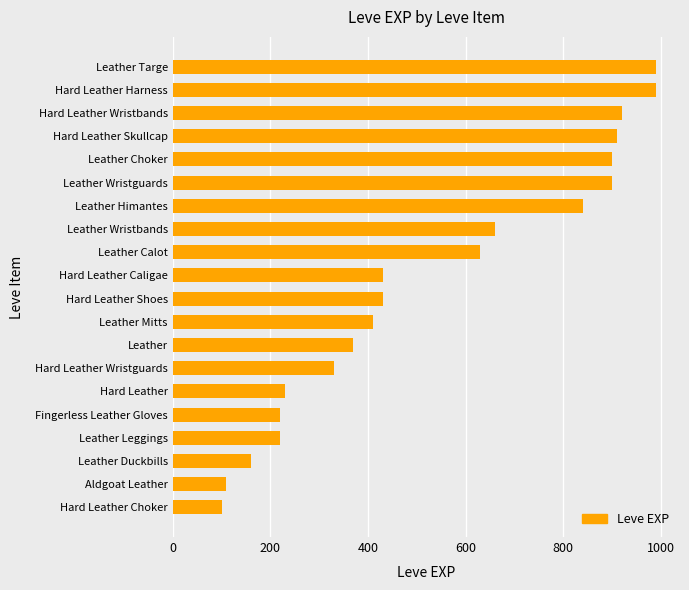

What is the sum of all values?

10750